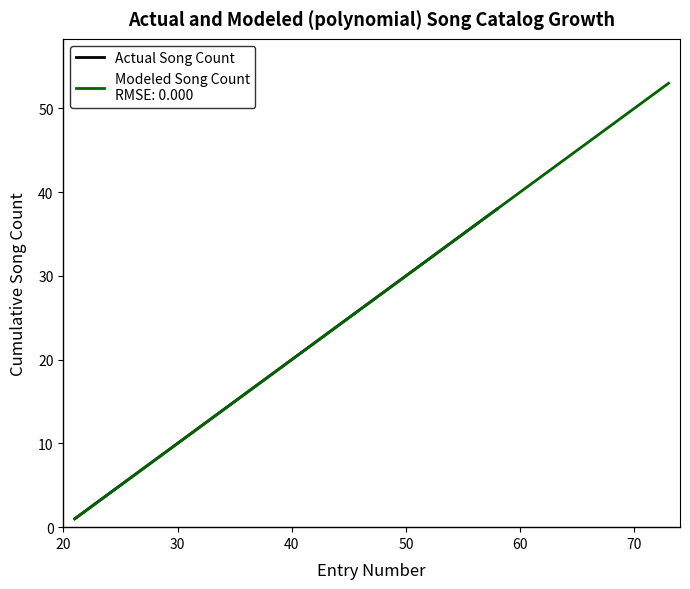

True or false: Actual Song Count has a value of 8 at 50.

False